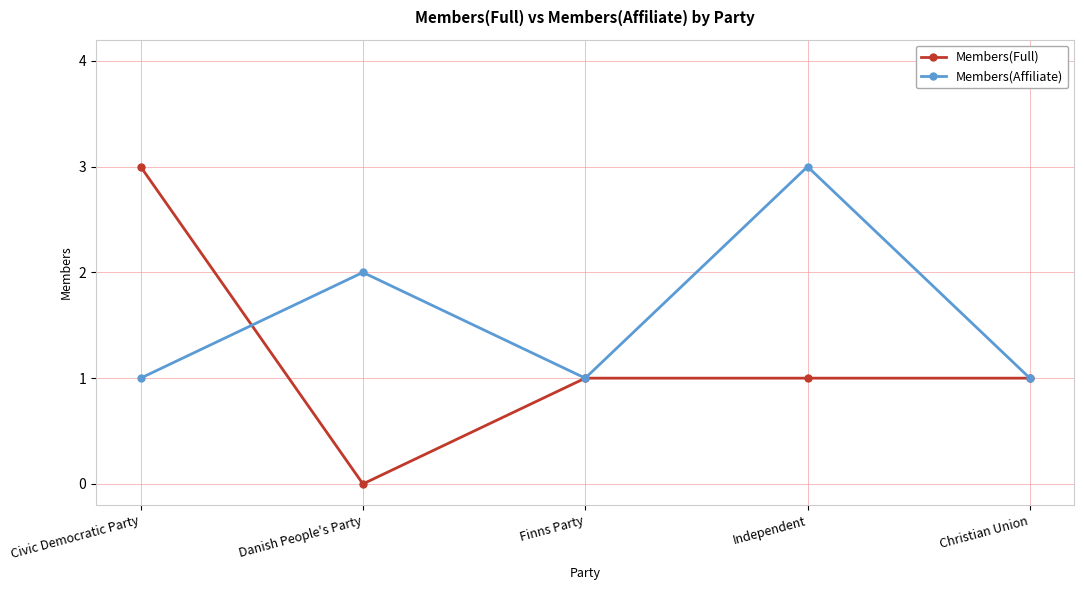

What are all the series names shown in the legend?

Members(Full), Members(Affiliate)